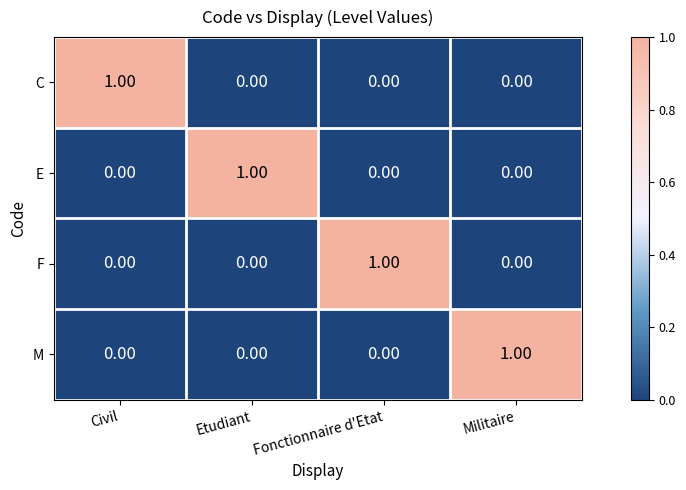

Which category has the highest value in the F series?

Fonctionnaire d'Etat